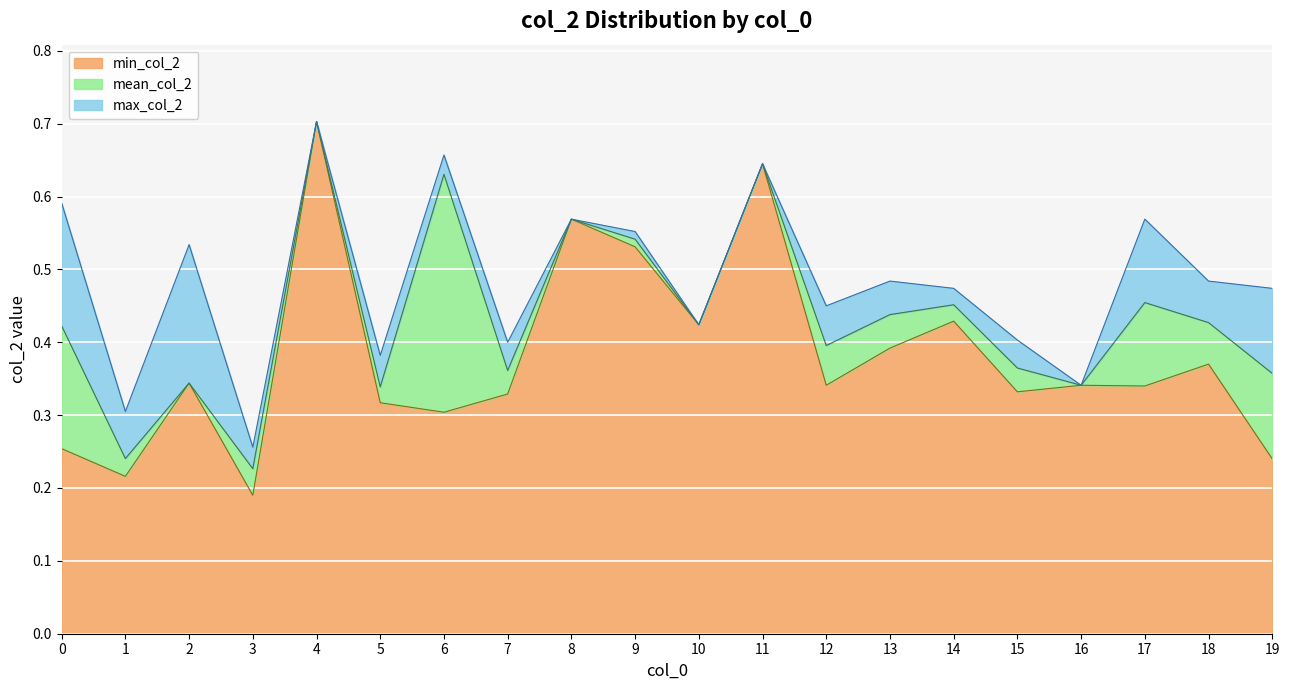

At which label does min_col_2 reach its minimum?

3